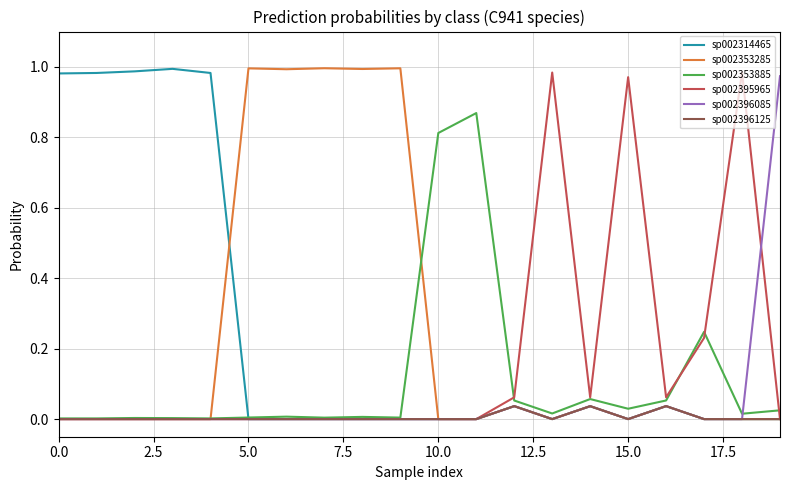

How many intersections are there between sp002395965 and sp002396125?

1